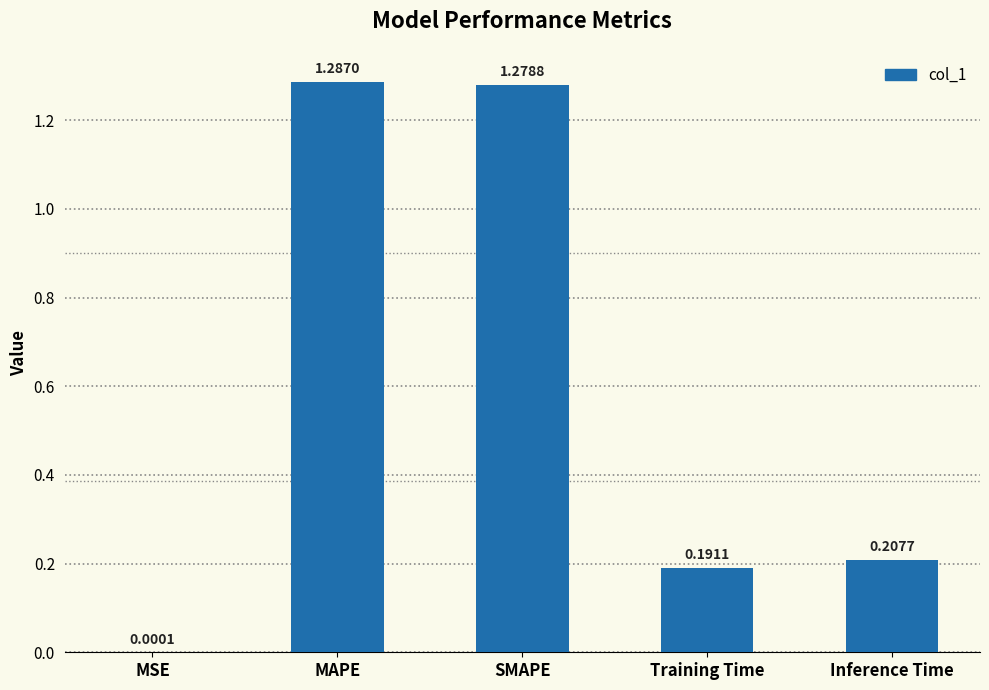

At which category does the chart reach its peak across all series?

MAPE